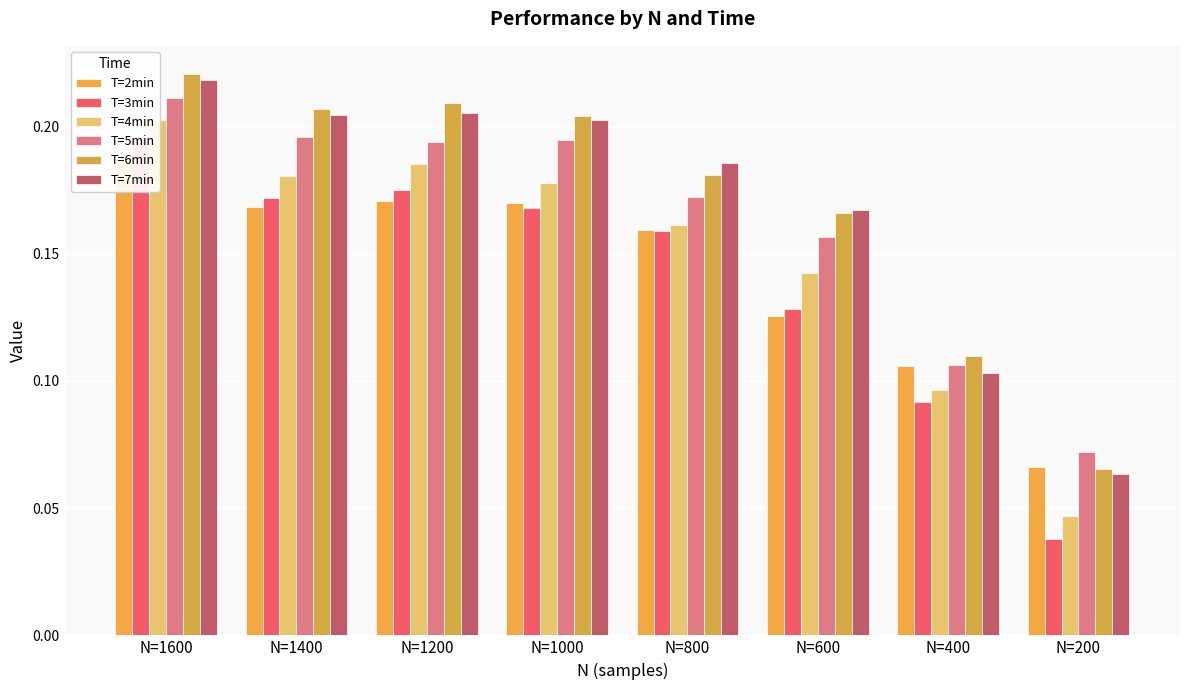

Rank the series at N=200 from lowest to highest value.

T=3min, T=4min, T=7min, T=6min, T=2min, T=5min